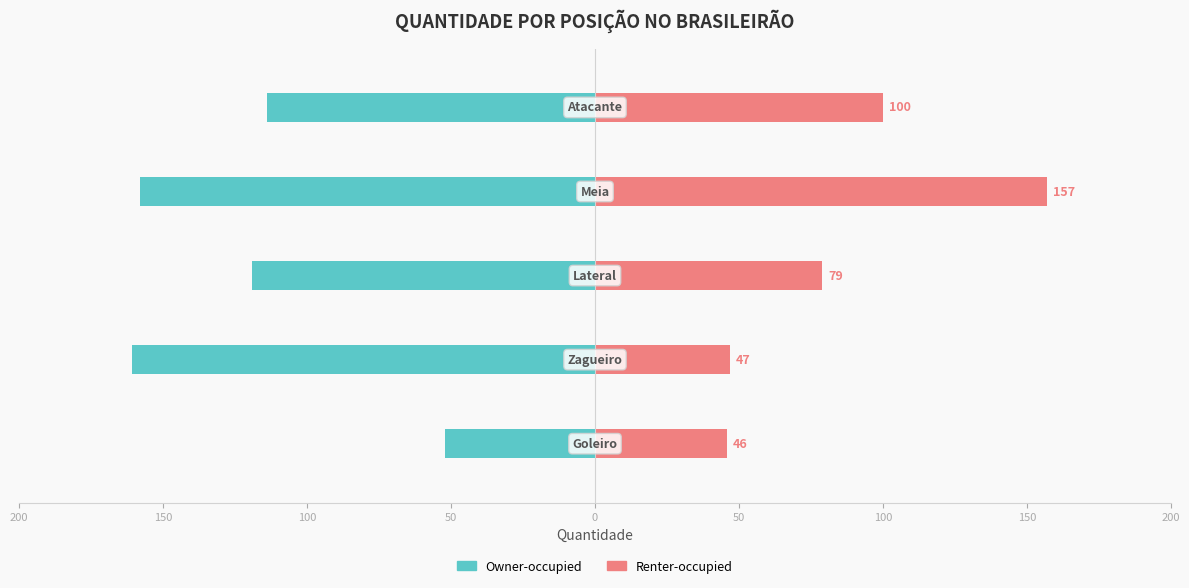

What is the maximum value for Renter-occupied?

157